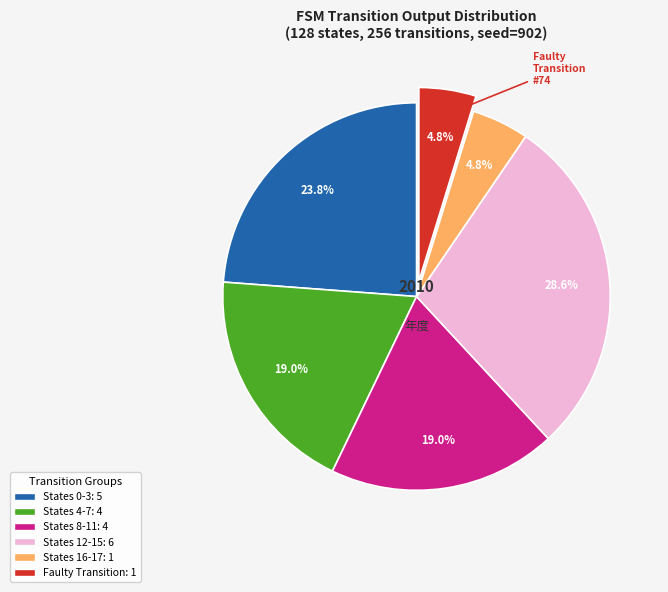

Is there any slice that represents more than half of the pie?

No